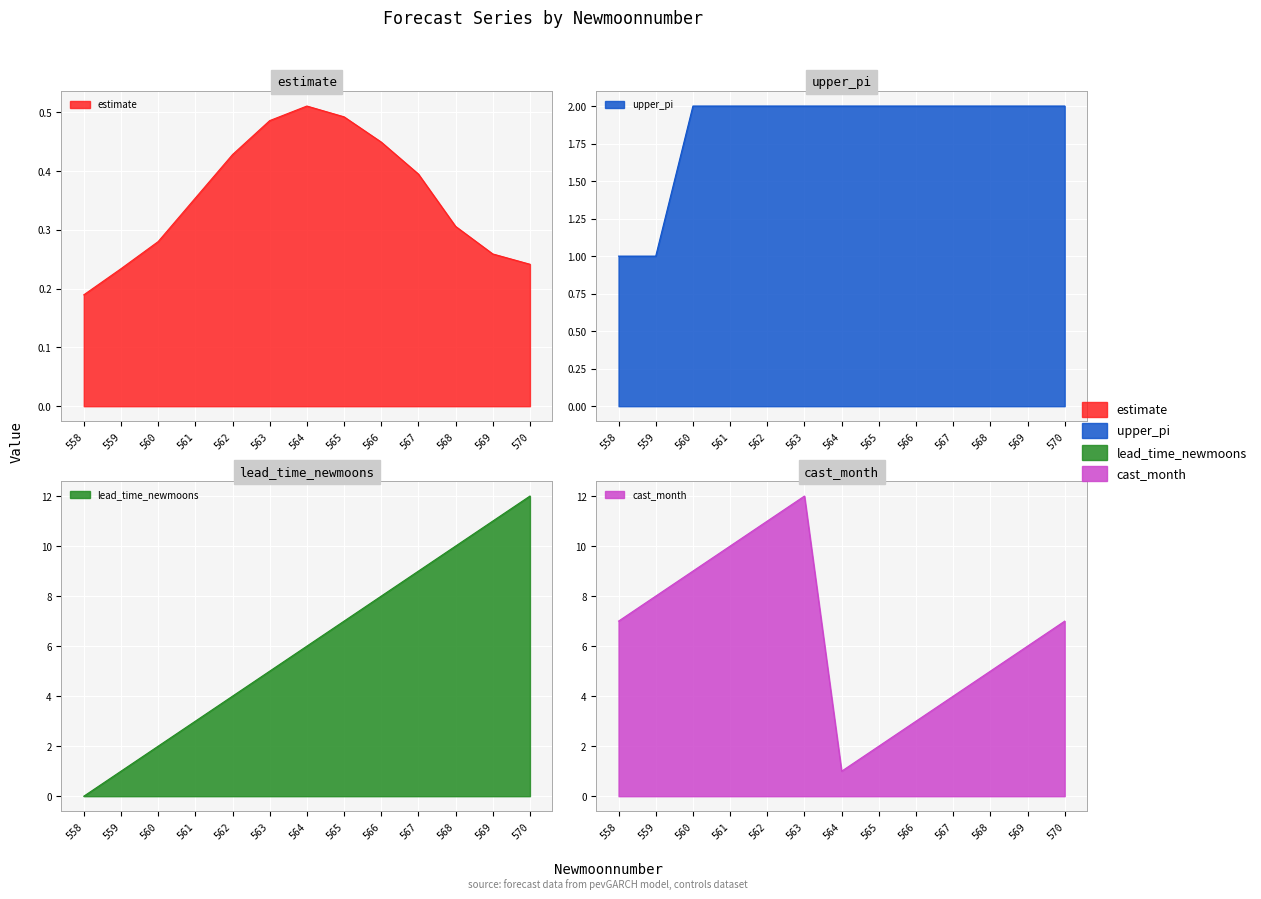

What is the sum of all upper_pi values?

24.0